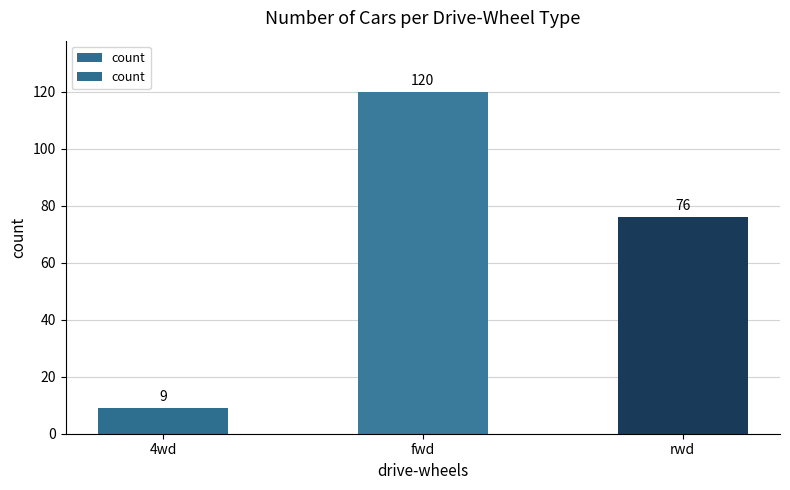

What is the difference between the second highest and minimum values?

67